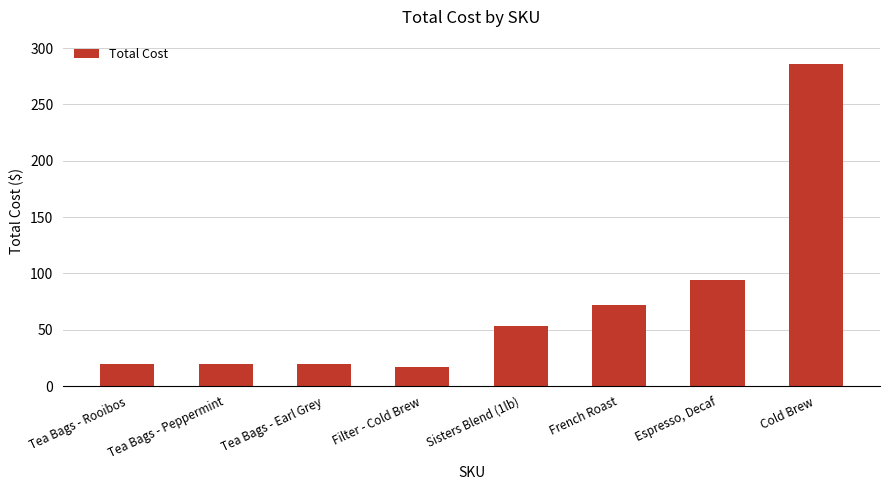

What is the average value?

72.4